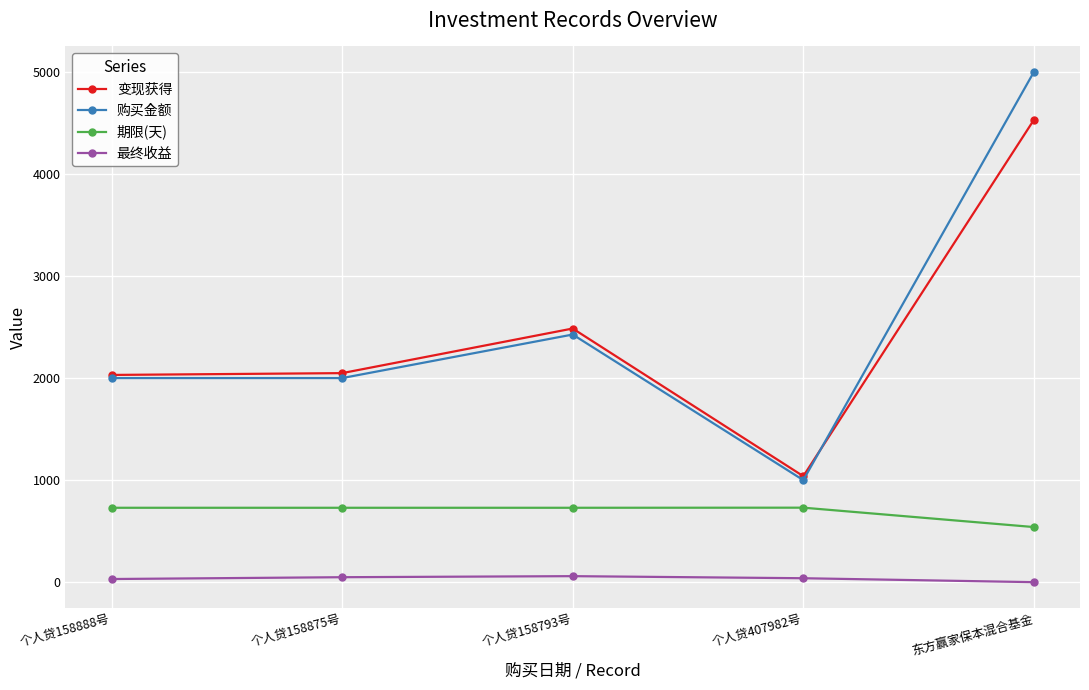

What is the lowest value of the 购买金额 series?

1000.0